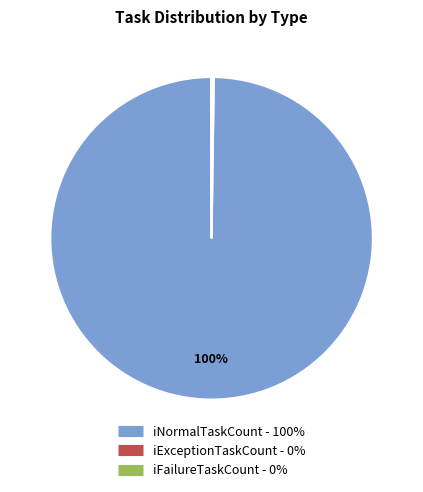

The iNormalTaskCount slice represents 100% of the pie. True or false?

True